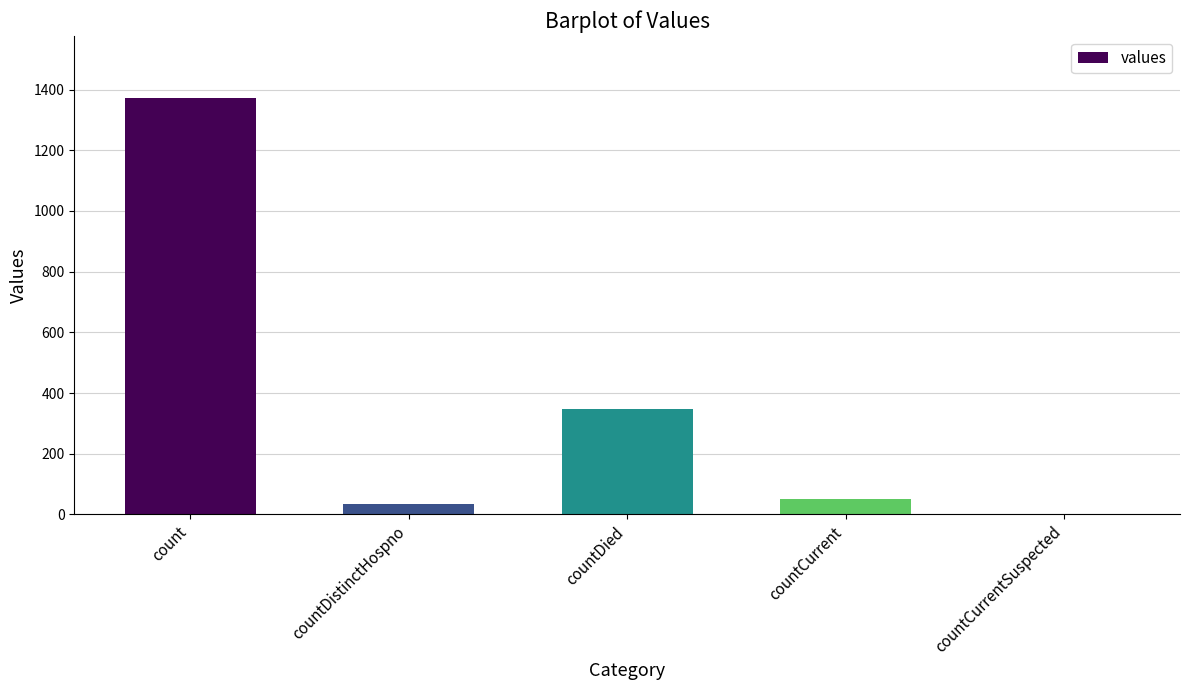

Which category has the highest value across all series?

count